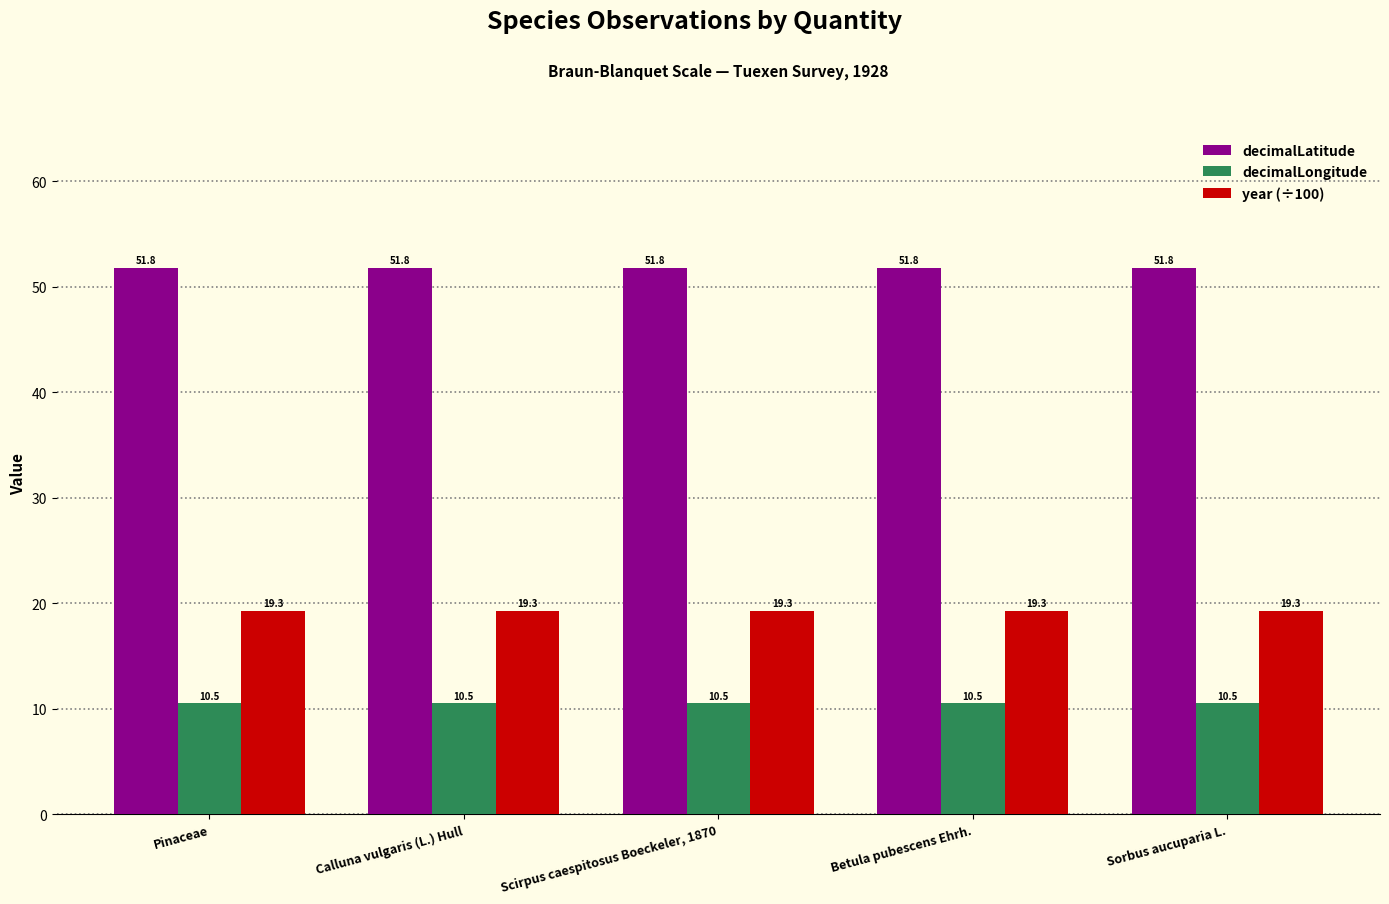

What is the lowest value of the decimalLatitude series?

51.8